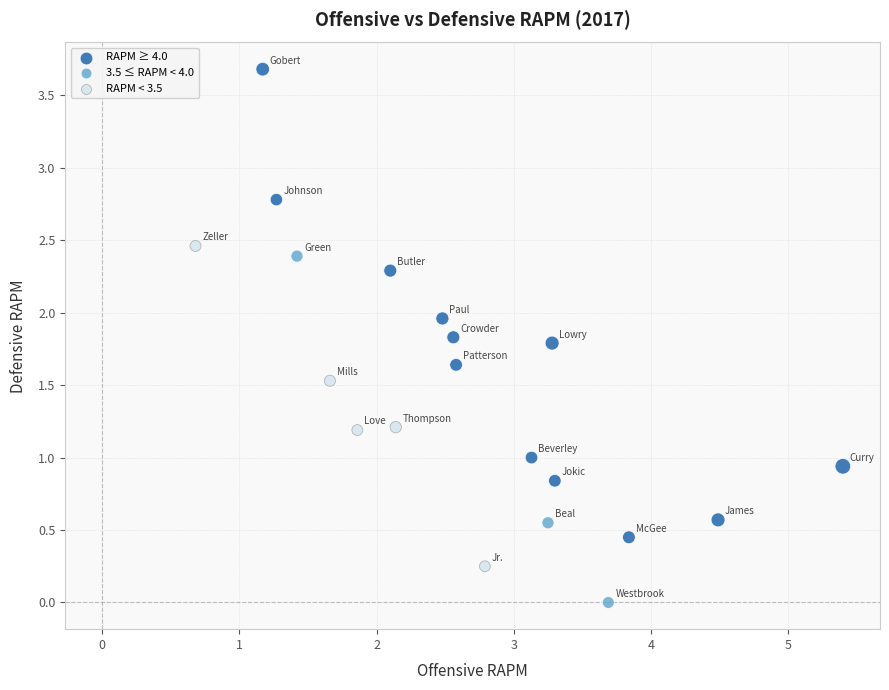

Which series reaches the minimum Y coordinate?

3.5 ≤ RAPM < 4.0